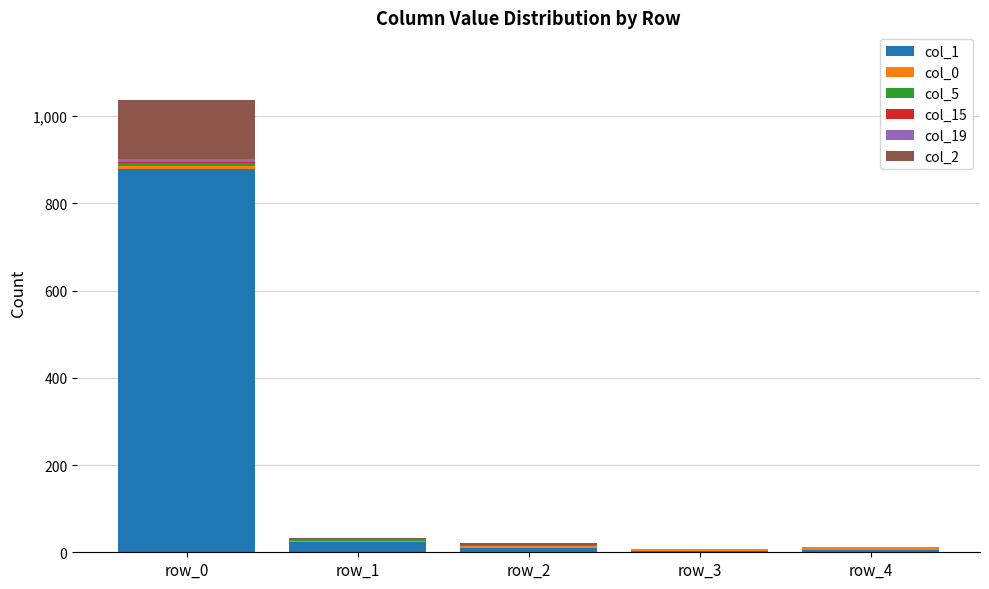

True or false: col_1 has a value of 880 at row_0.

True